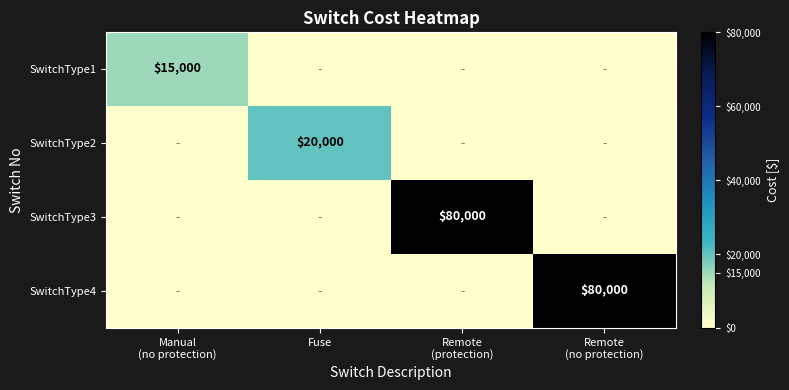

List the series in order of their peak value, lowest first.

SwitchType1, SwitchType2, SwitchType3, SwitchType4